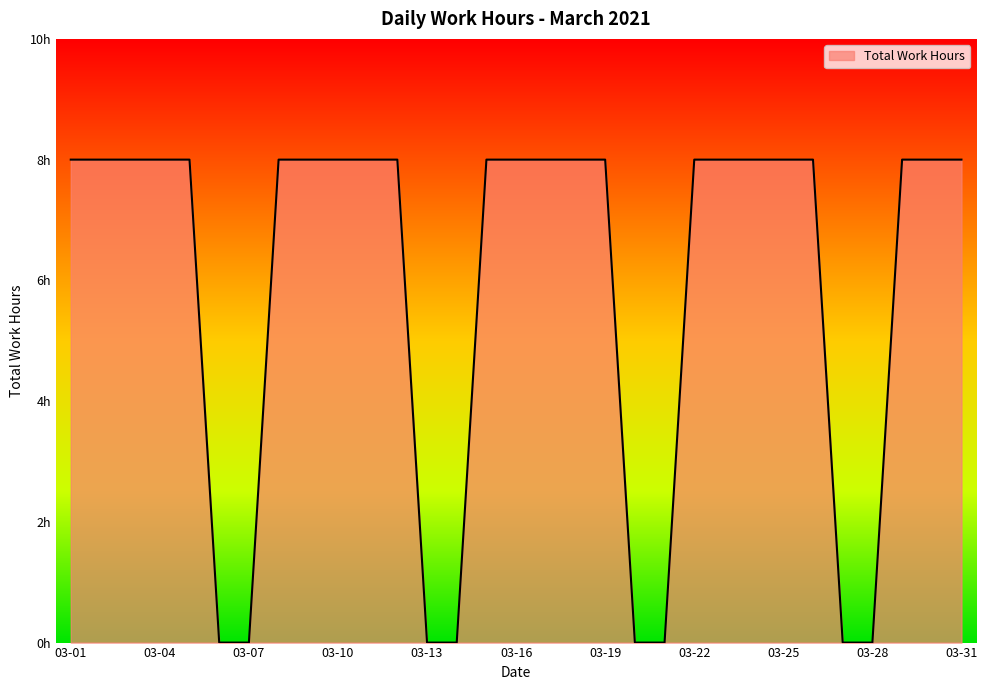

Is this an area chart (filled region under the line)?

Yes